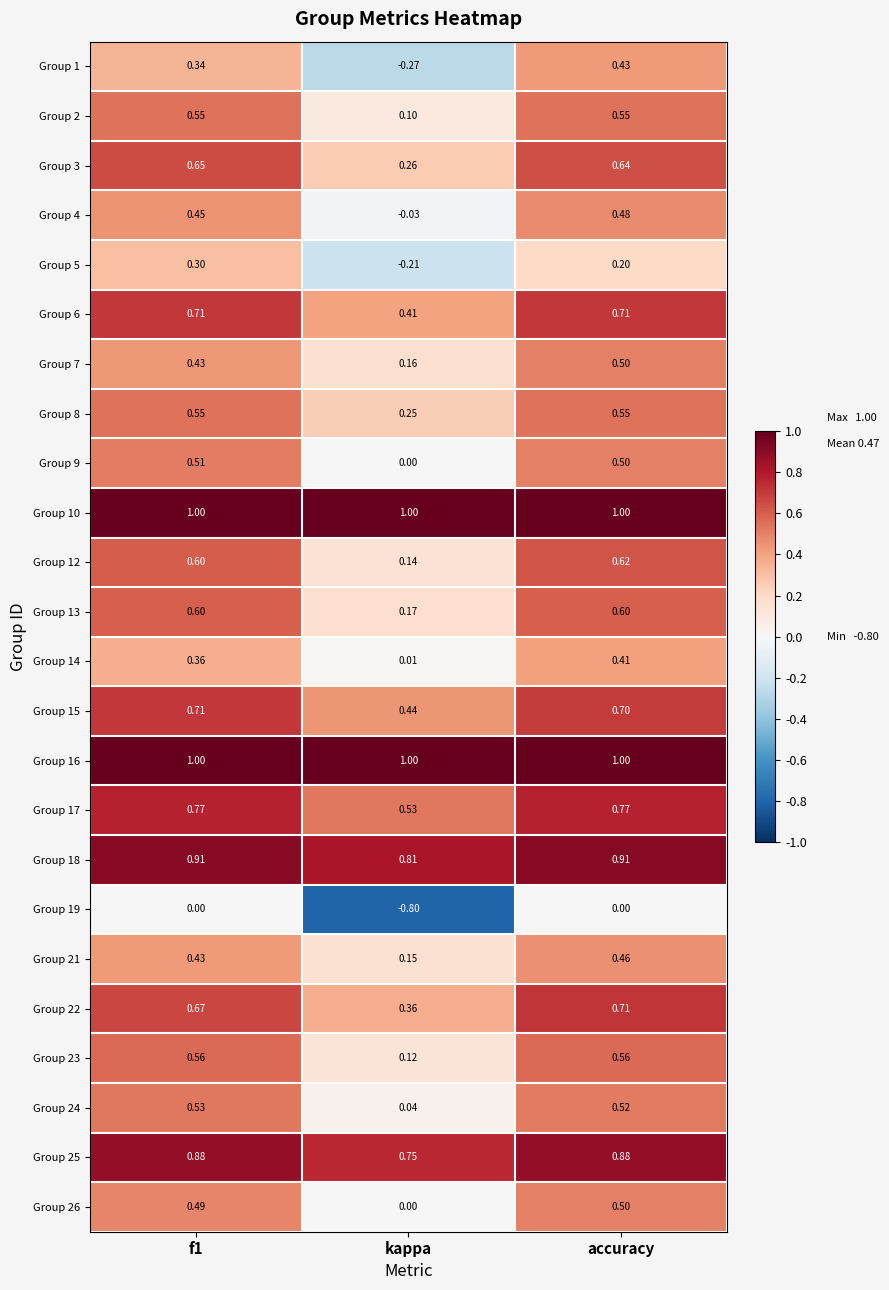

At which label is Group 9 closest to 0?

kappa